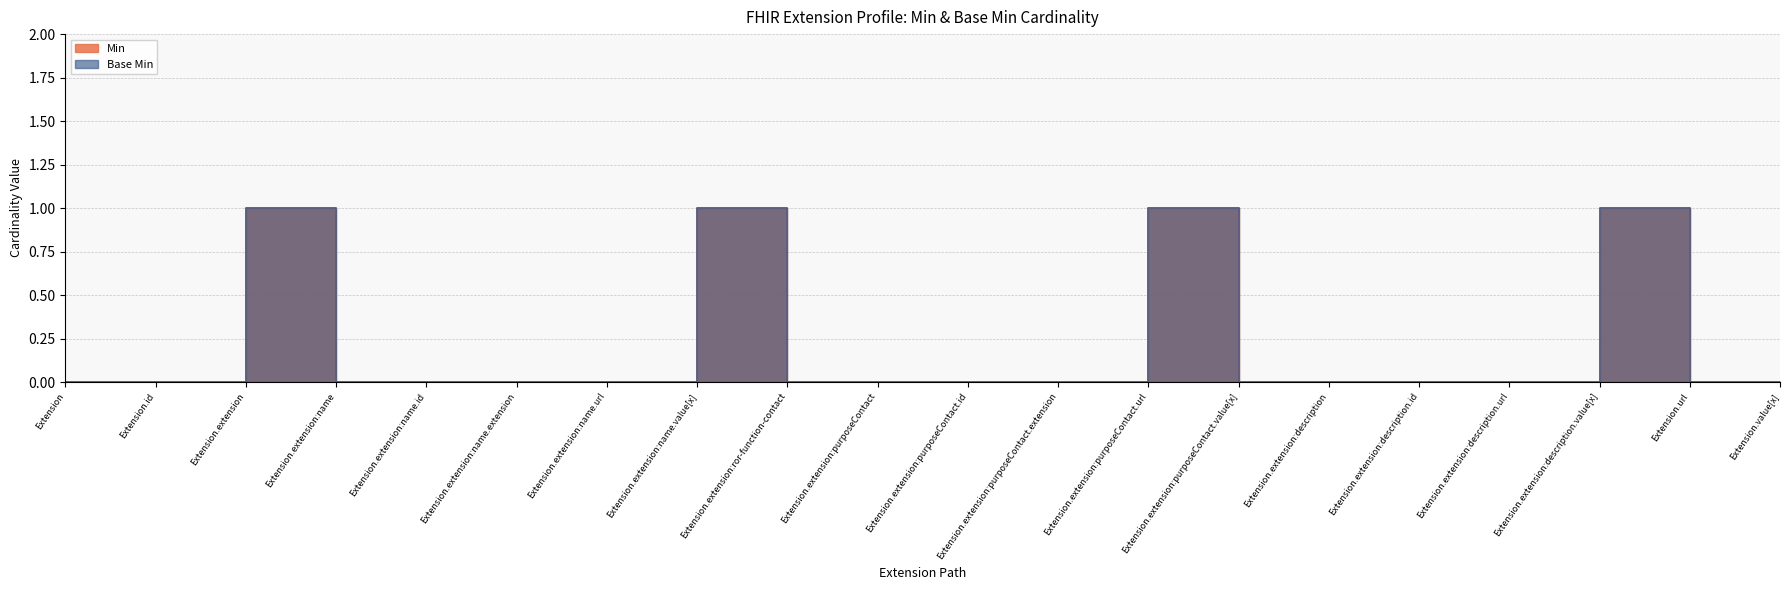

How many interior local peaks does the Base Min series have?

4